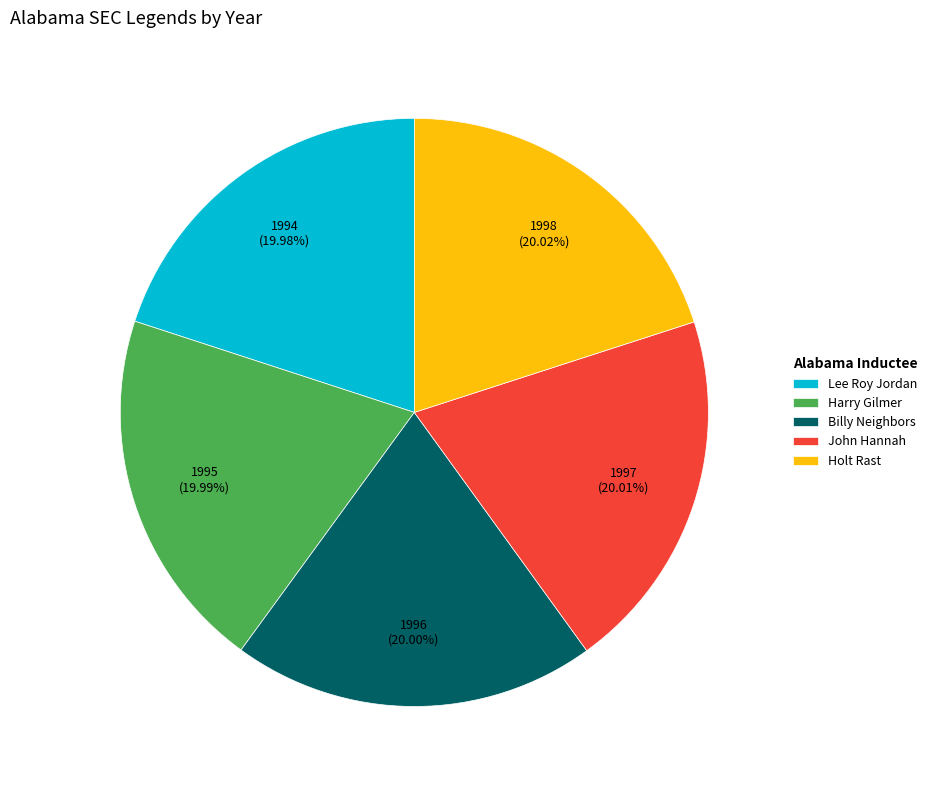

Do Holt Rast and Lee Roy Jordan together represent more than half of the pie?

No